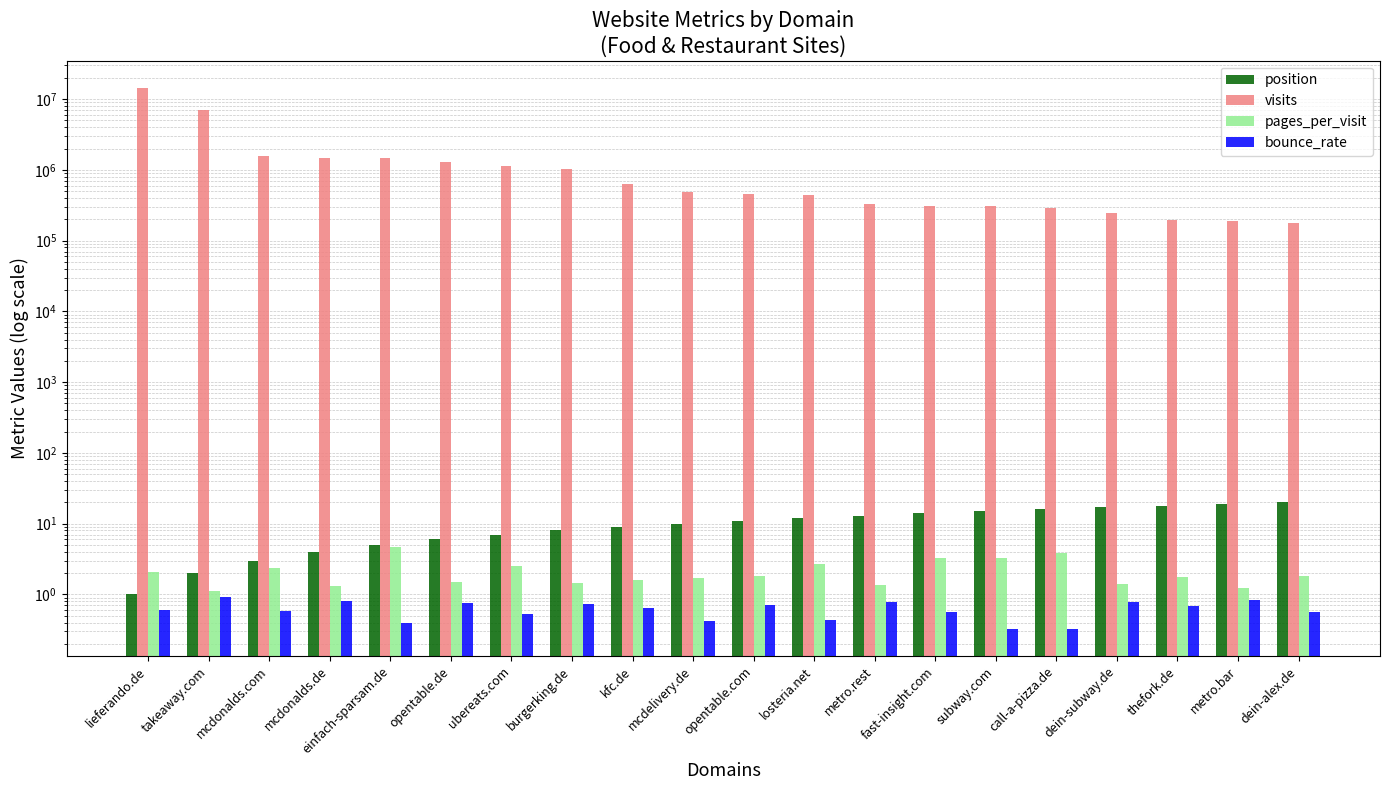

What is the difference between the maximum and minimum values in the pages_per_visit series?

3.6